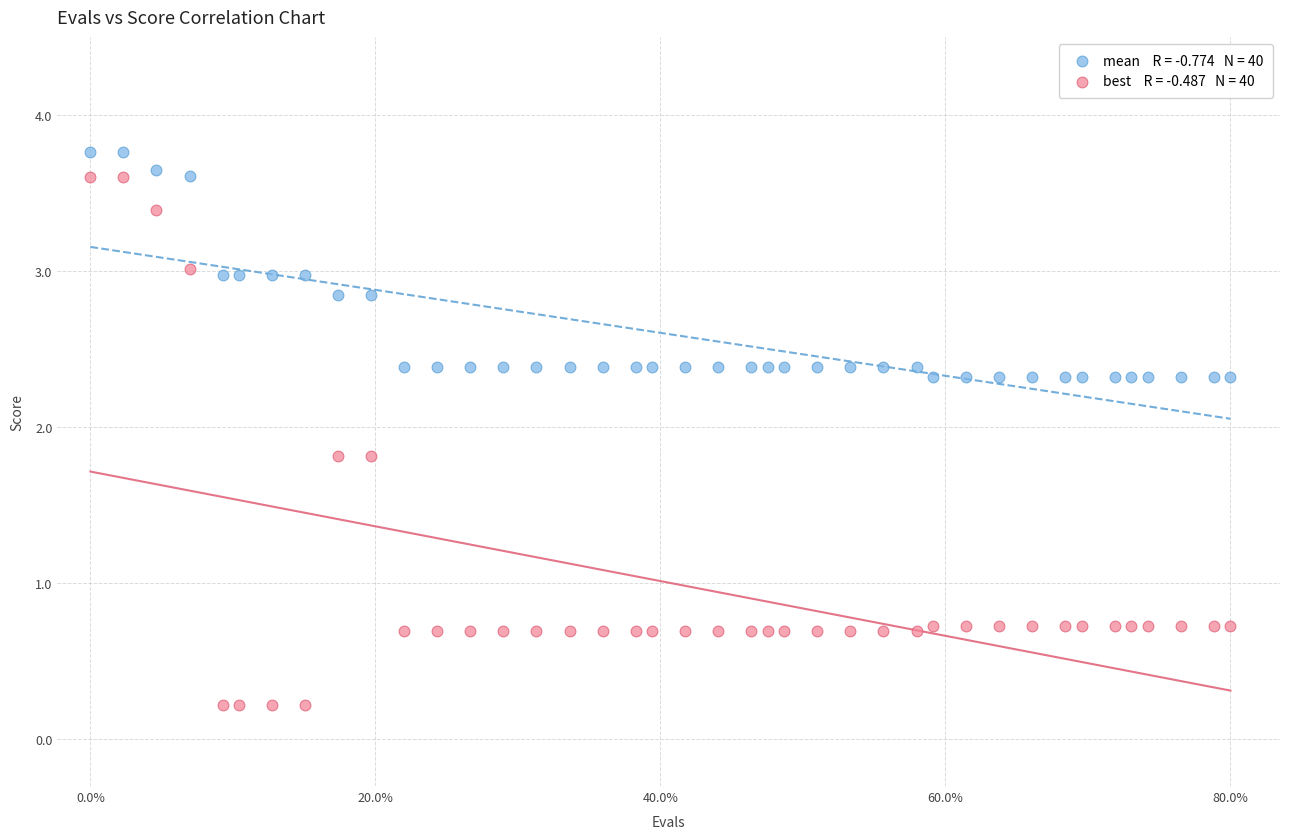

Across all data points, what is the range of X values (max minus min)?

69.0